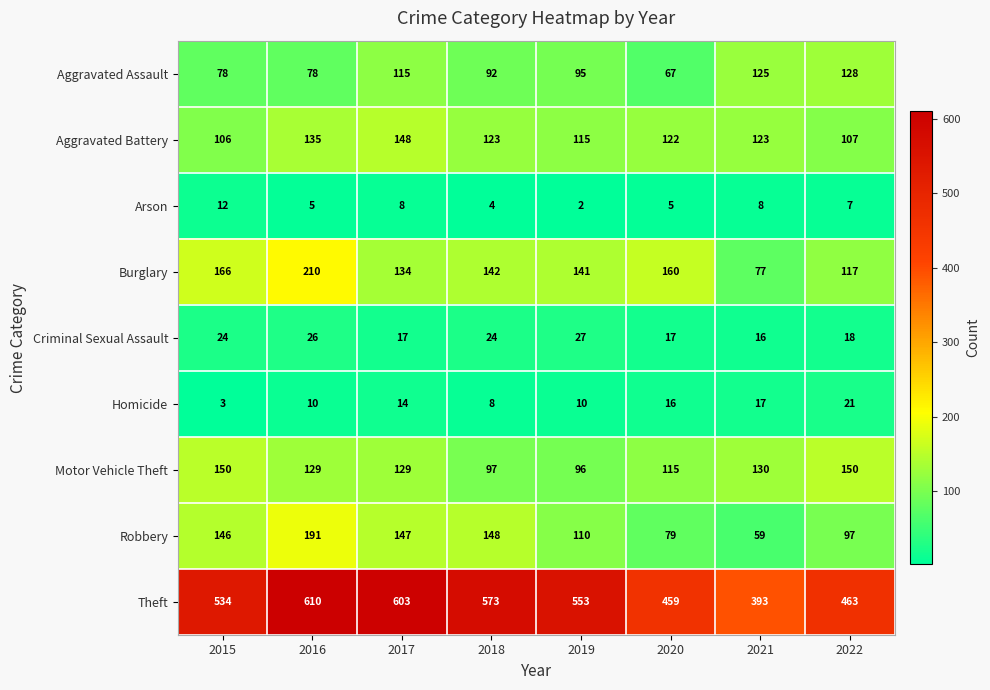

What is the difference between the maximum and minimum values in the Robbery series?

132